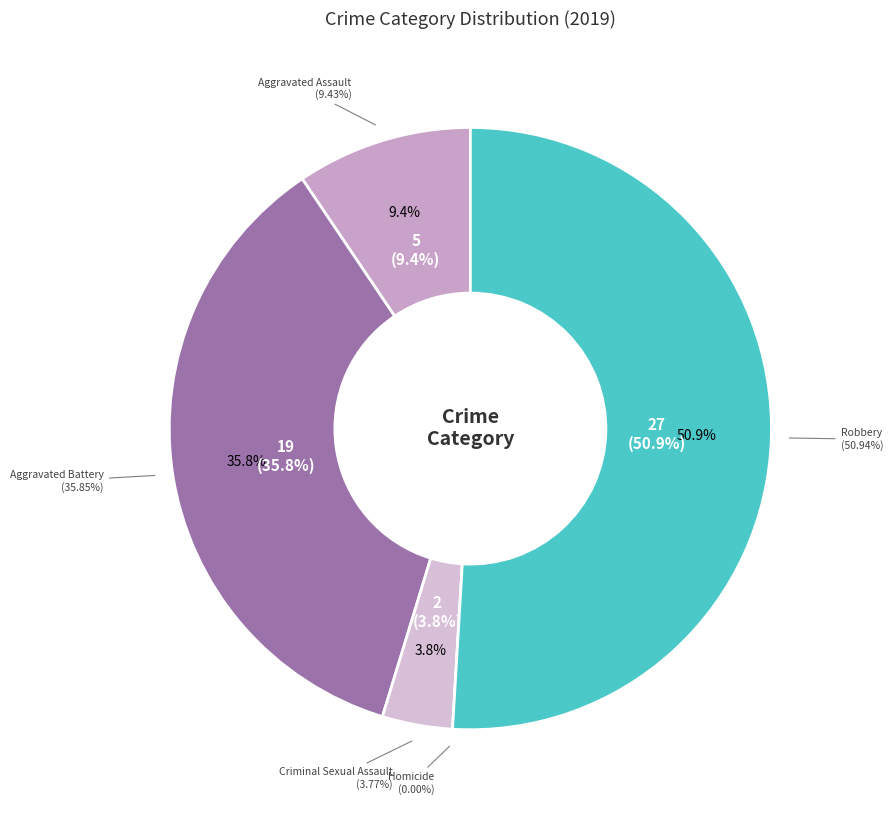

To the nearest percent, what is the average slice percentage?

20%